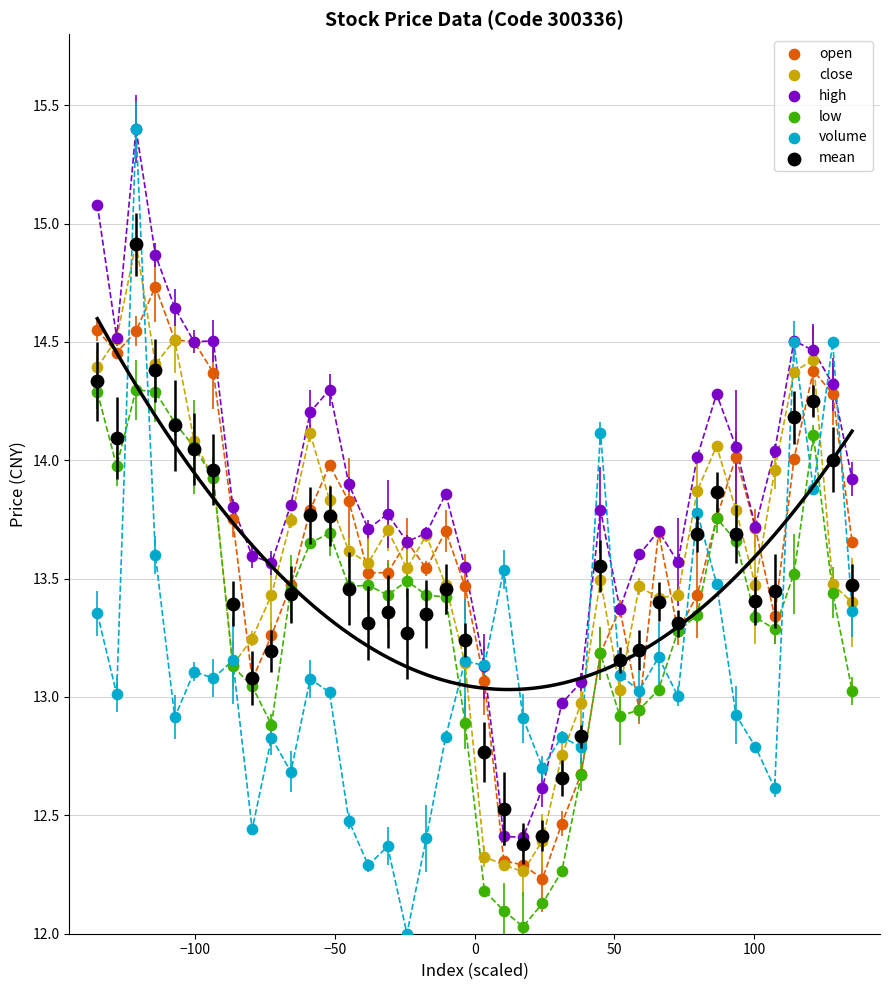

Which series has the widest spread of Y values?

volume